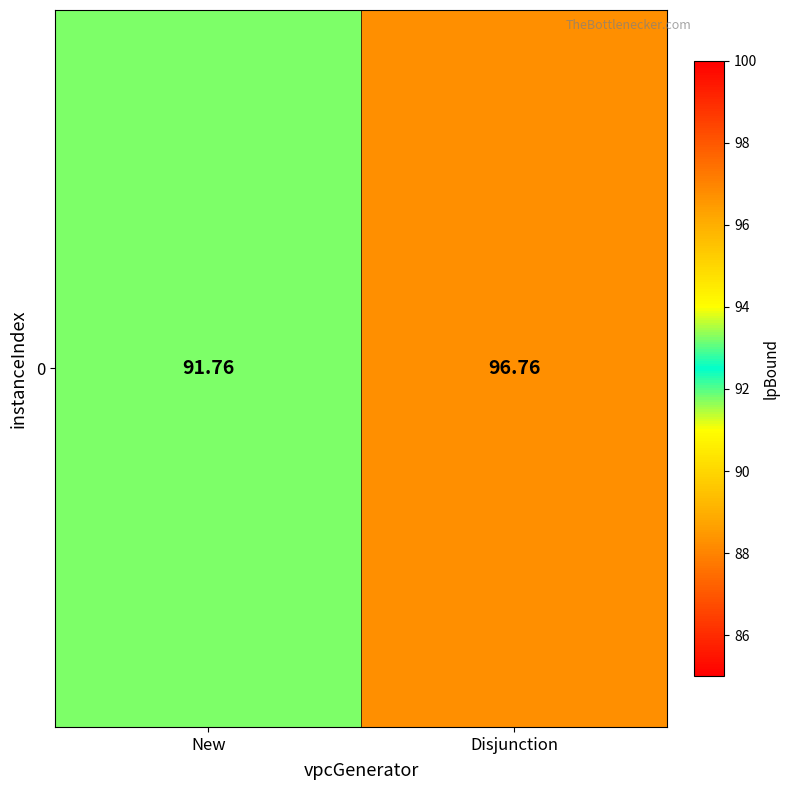

The chart shows a value of 132.3 at Disjunction. True or false?

False